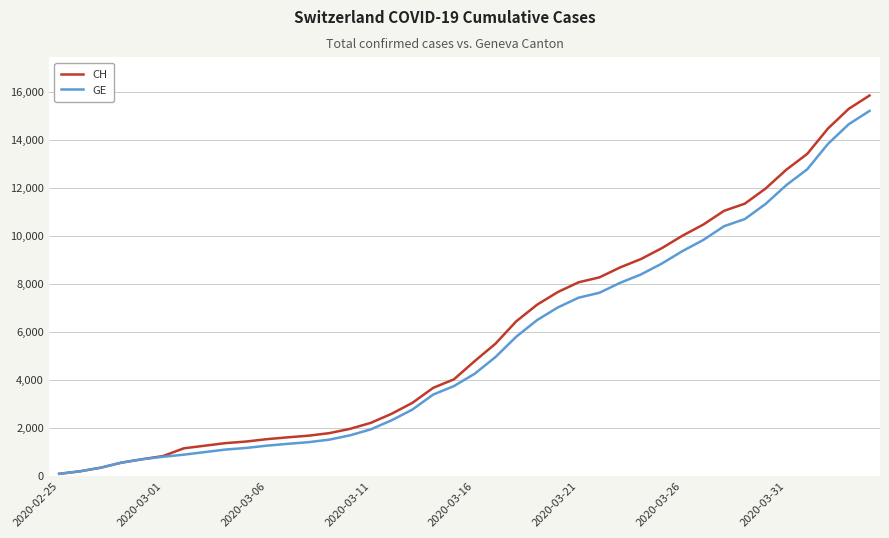

What is the highest value of the GE series?

15208